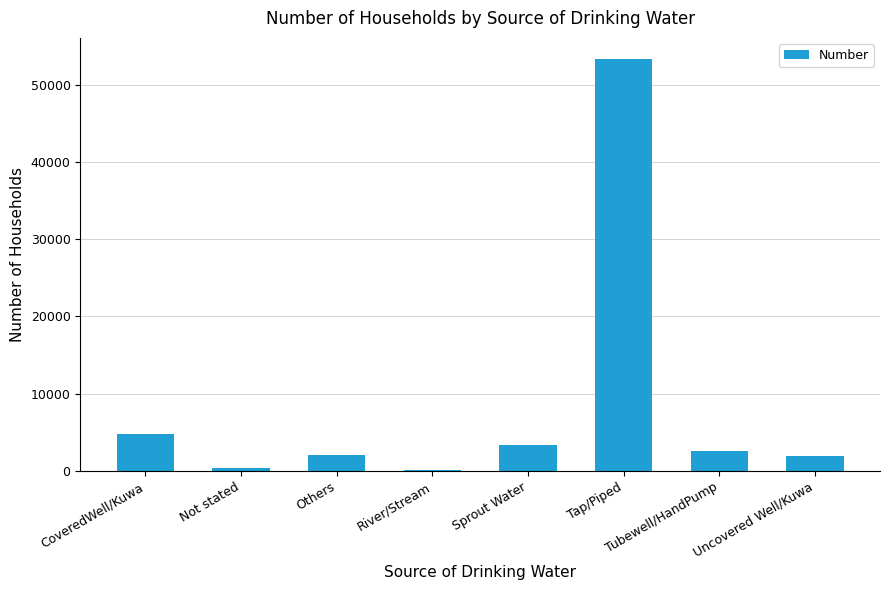

What is the sum of the values at Uncovered Well/Kuwa and Tap/Piped?

55300